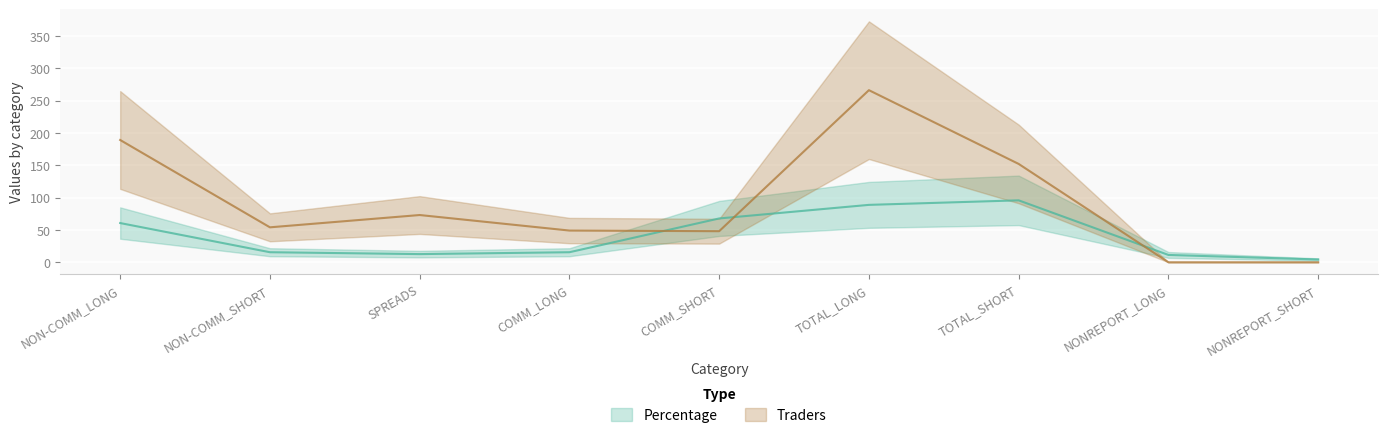

After their last crossing, which series has the higher values: Percentage or Traders?

Percentage